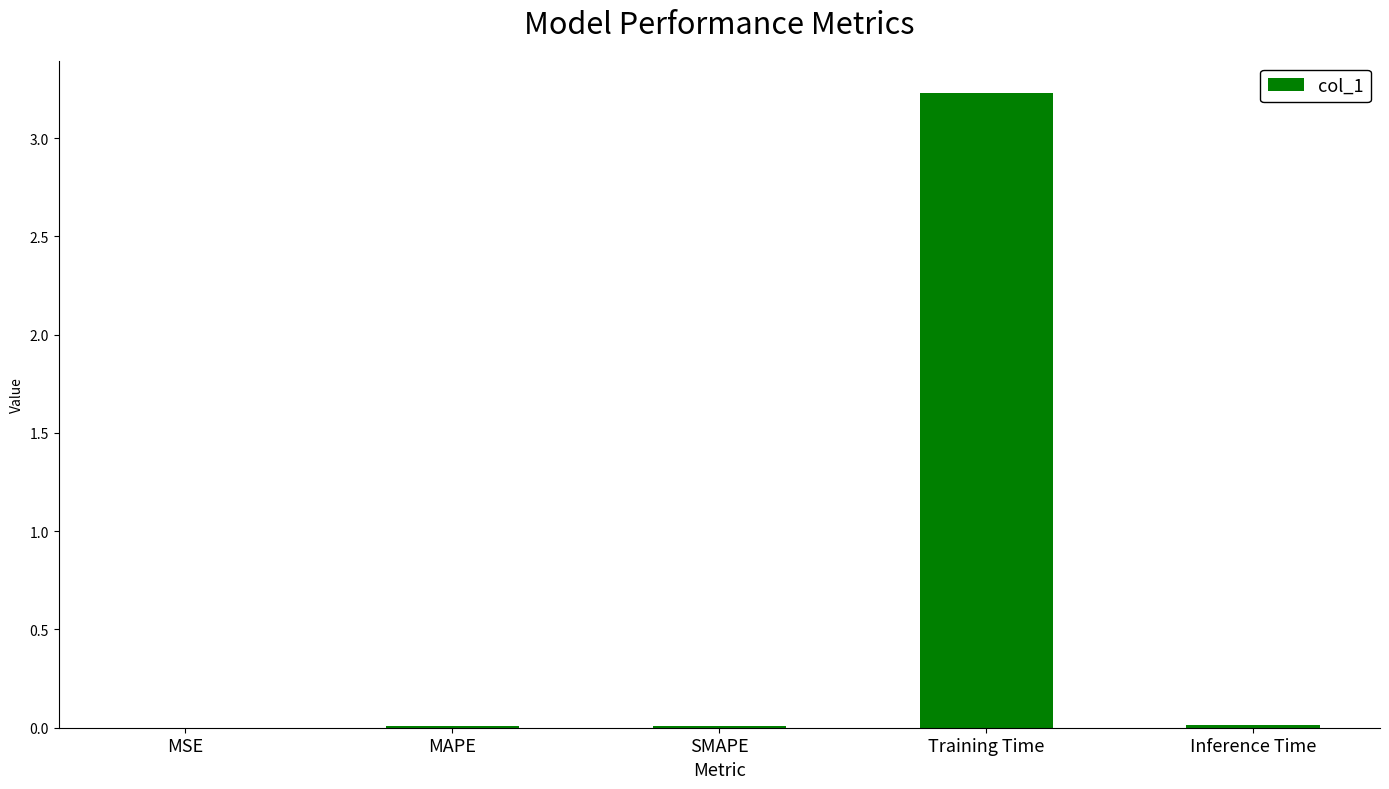

Which has a higher value, Training Time or SMAPE?

Training Time